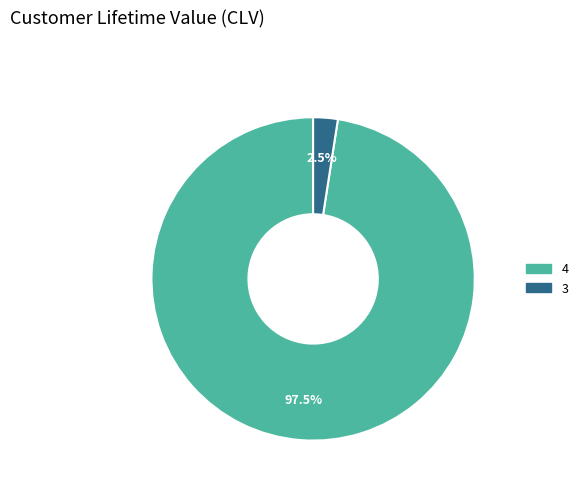

Does 3 account for over 50% of the chart?

No